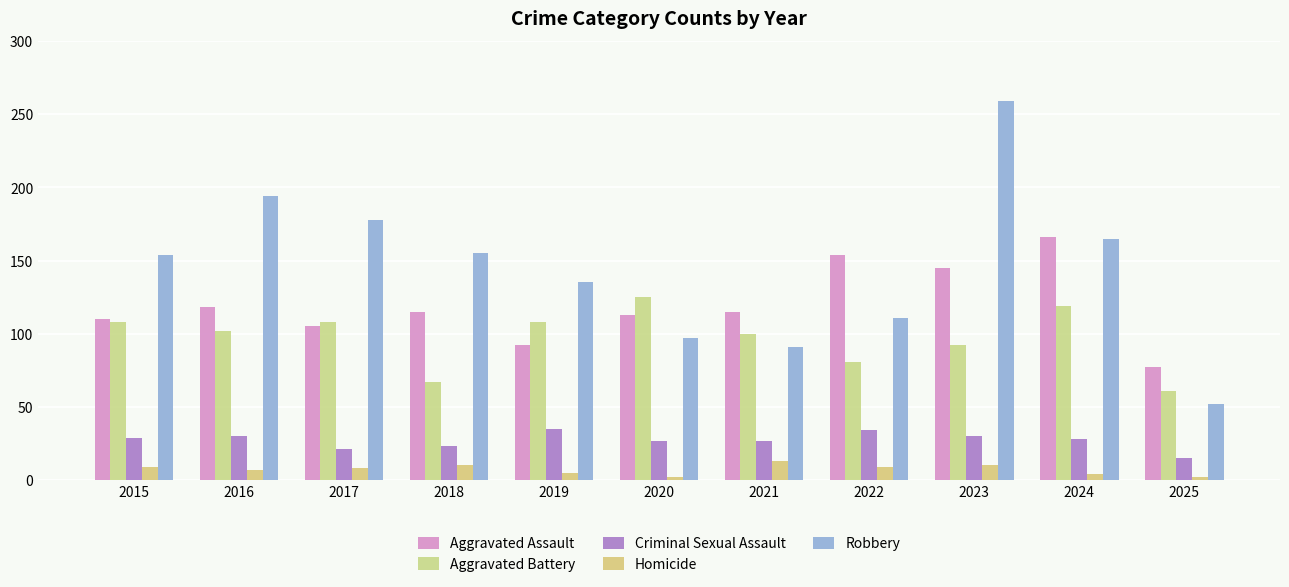

Is it true that Aggravated Battery equals 81 at 2025?

False